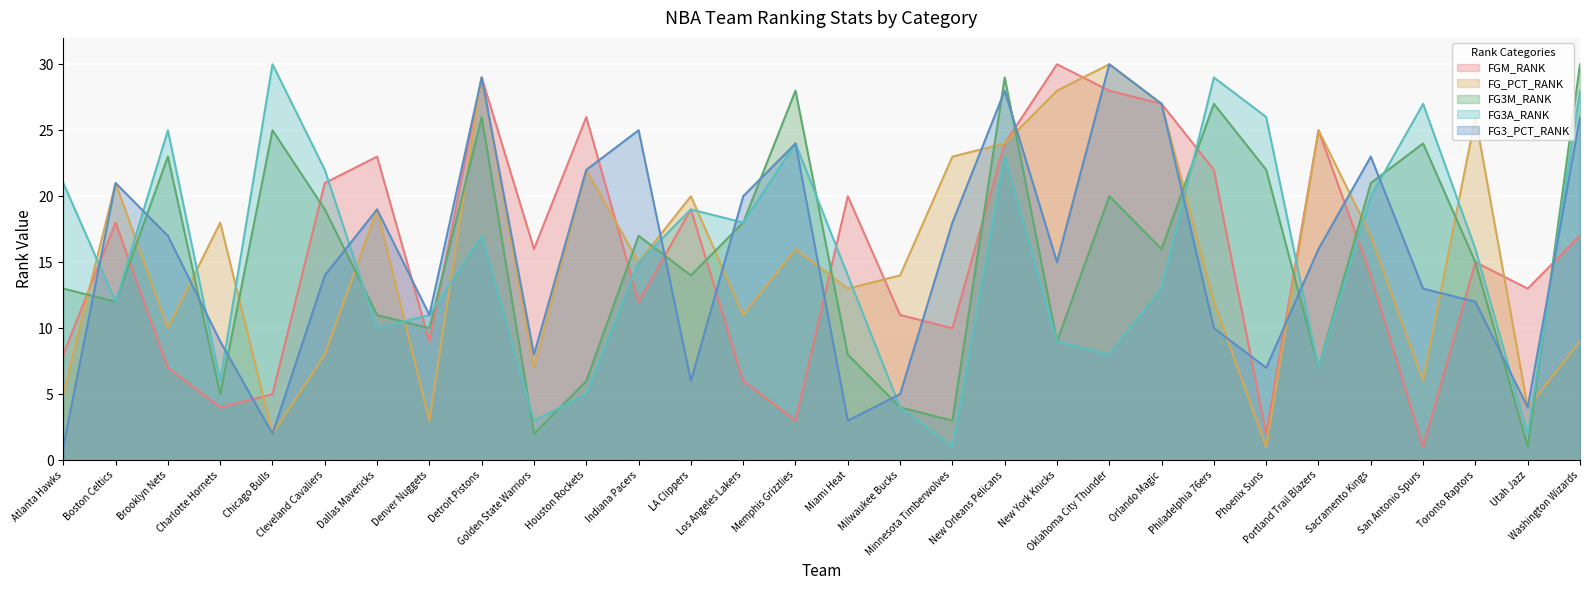

What is the spread (max minus min) of values at New Orleans Pelicans?

6